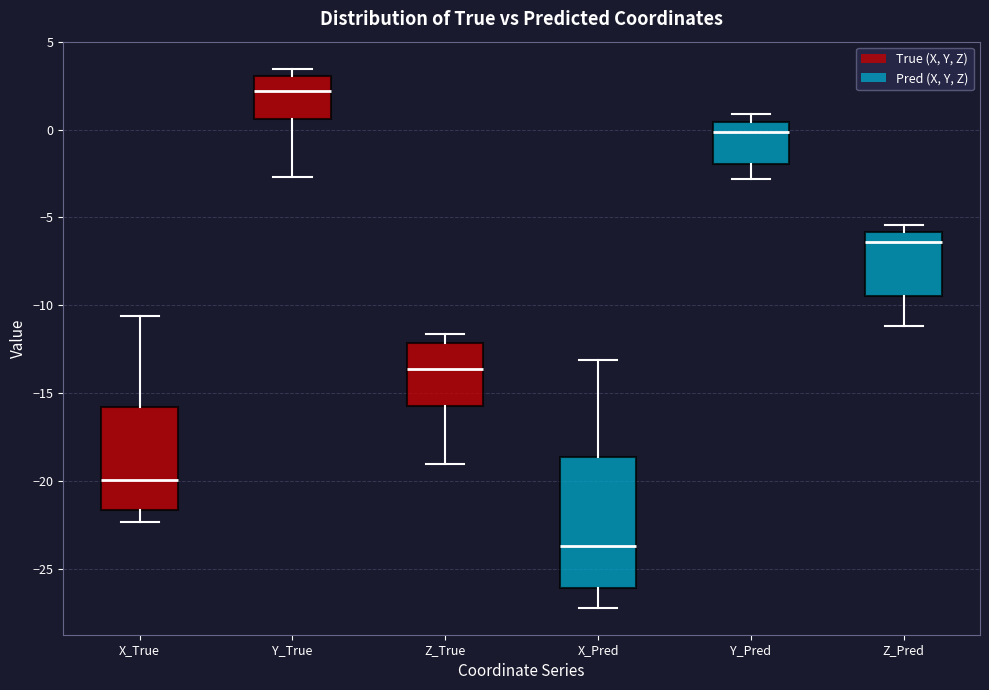

Which box has the lowest median line?

X_Pred